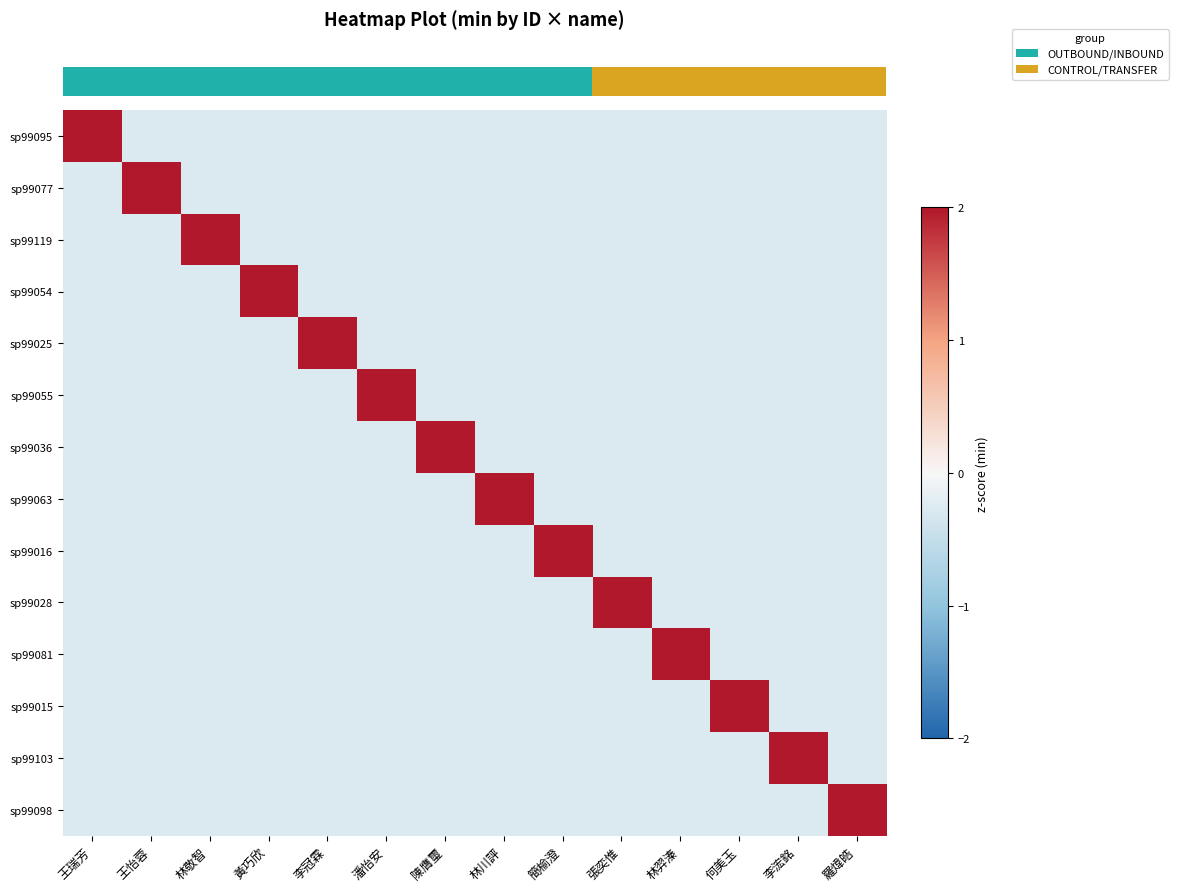

What is the difference between the highest and lowest values at 林敬智?

3.9